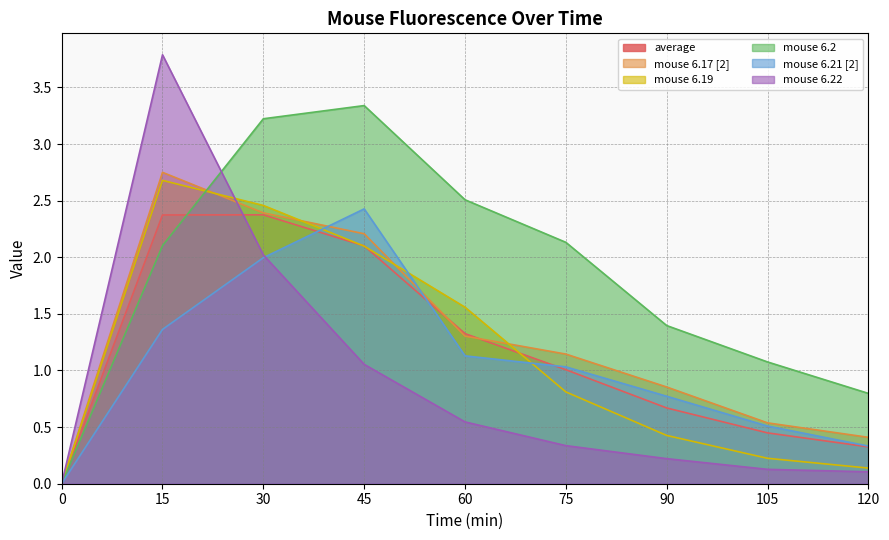

Is the value of average at 120 greater than the value of mouse 6.21 [2] at 30?

No